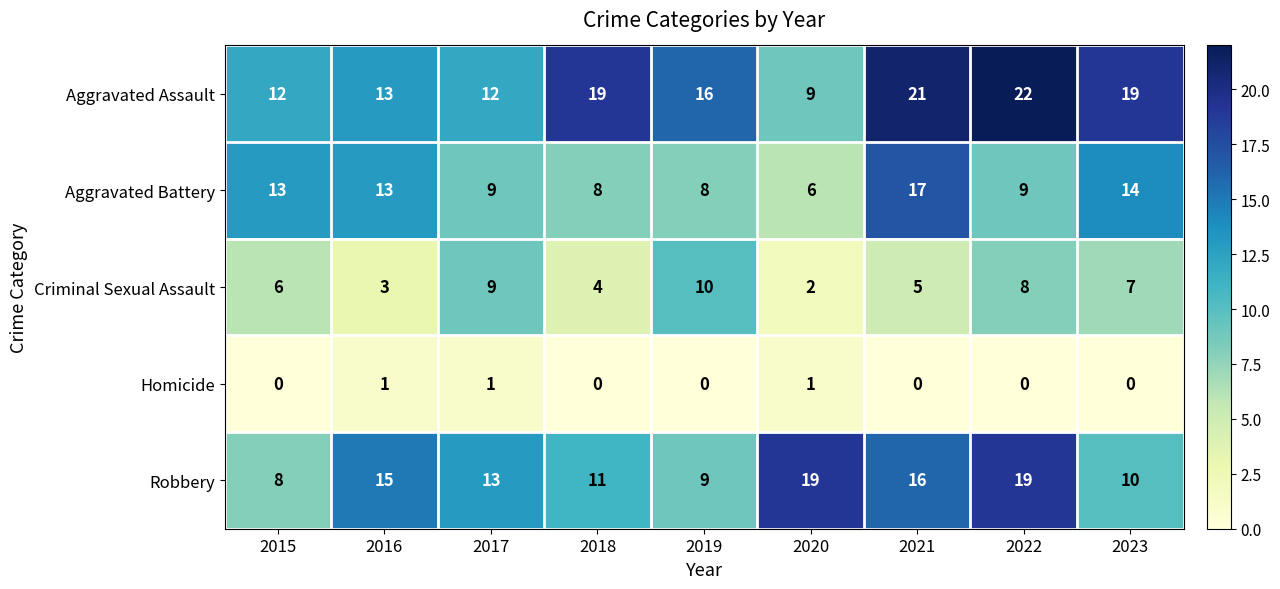

How many distinct data groups are displayed?

5